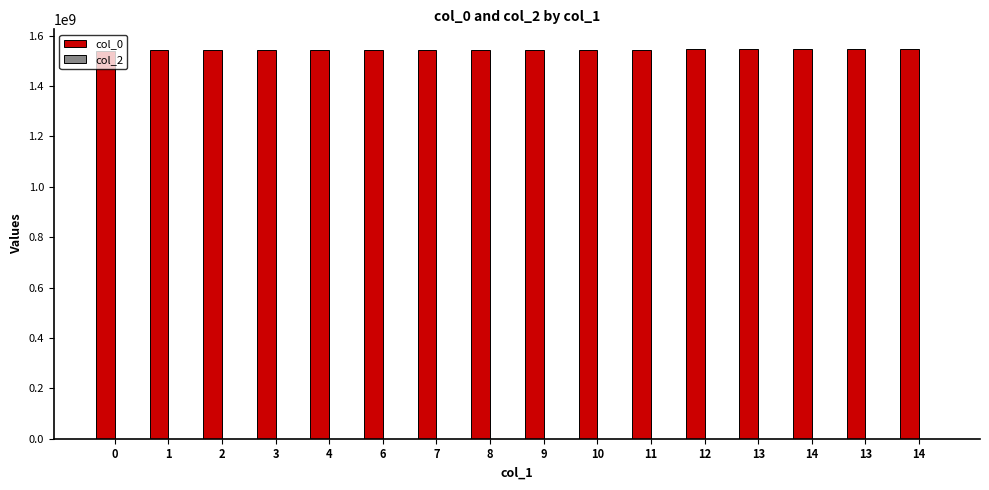

Count the number of data series in this chart.

1